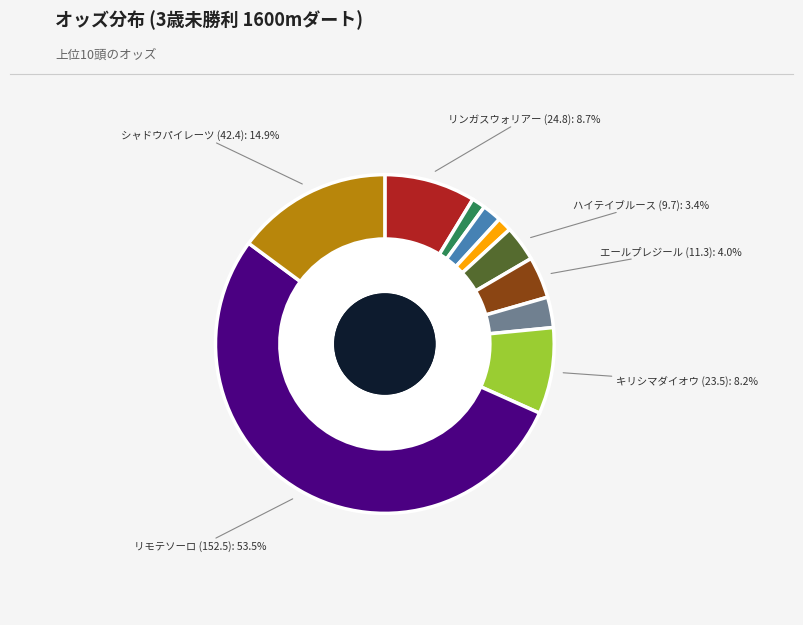

How many slices are in this pie chart?

10